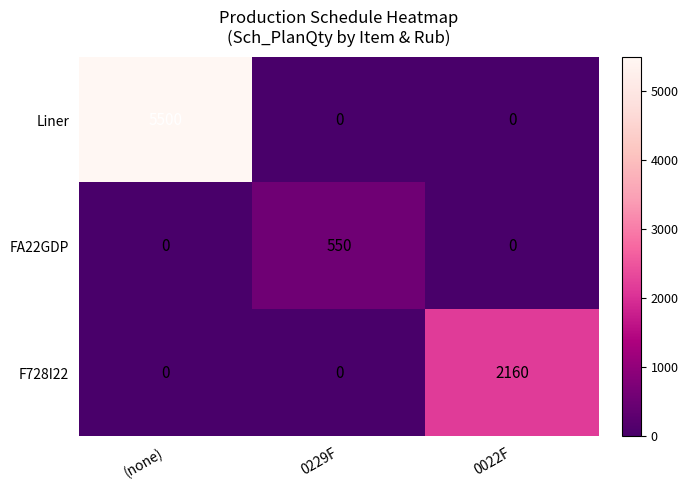

Reading left to right, list all the values displayed in this chart.

Liner: (none)=5500	0229F=0	0022F=0
FA22GDP: (none)=0	0229F=550	0022F=0
F728I22: (none)=0	0229F=0	0022F=2160